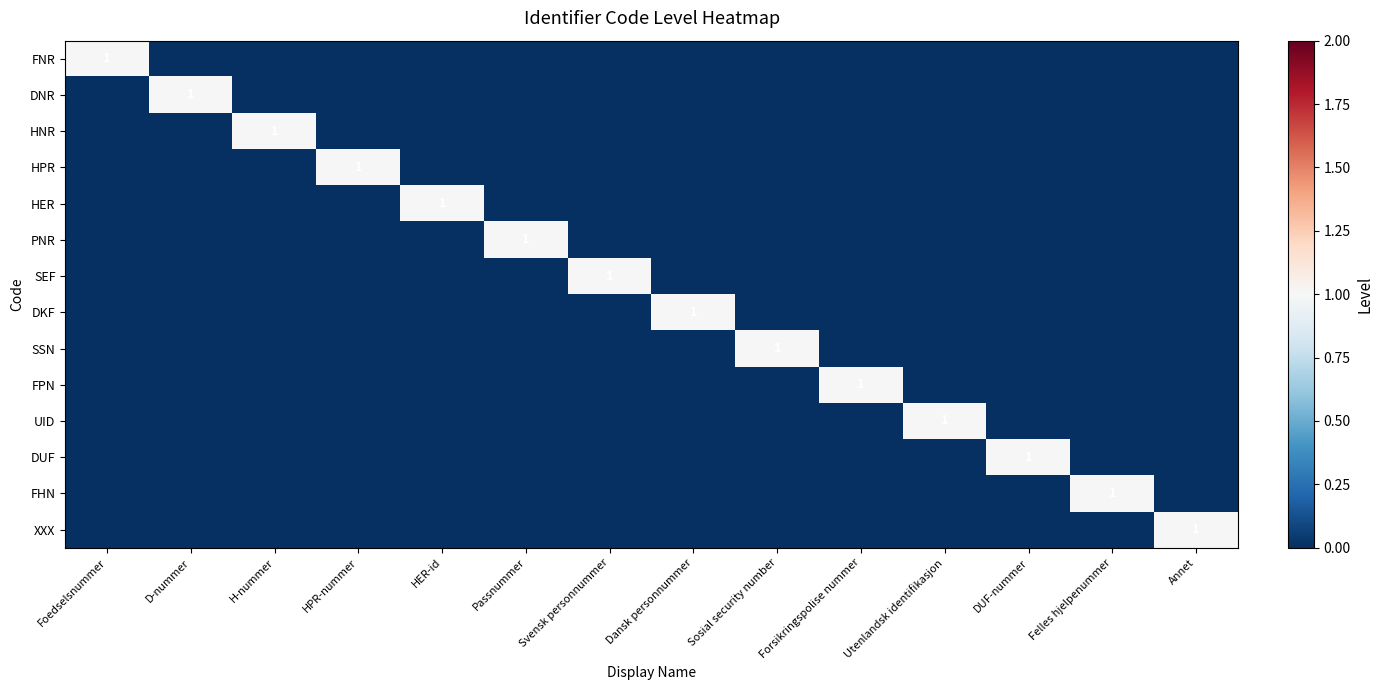

At which category is the sum across all series the highest?

Foedselsnummer